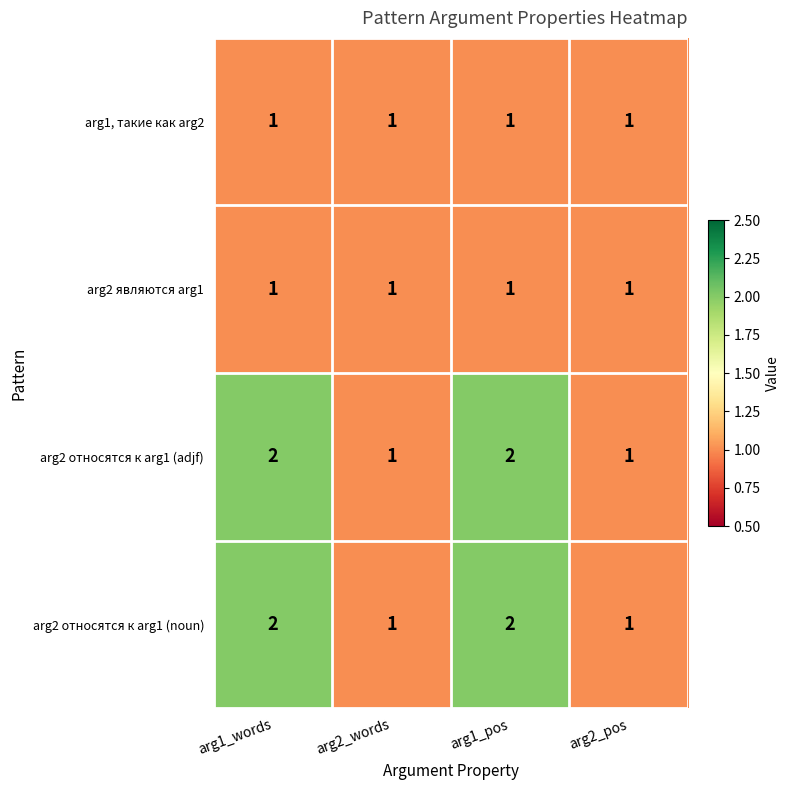

What is the sum of all arg2 являются arg1 values?

4